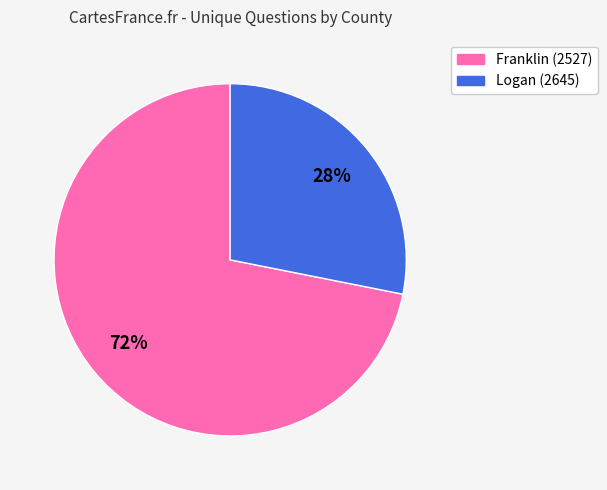

How many segments does this pie chart have?

2